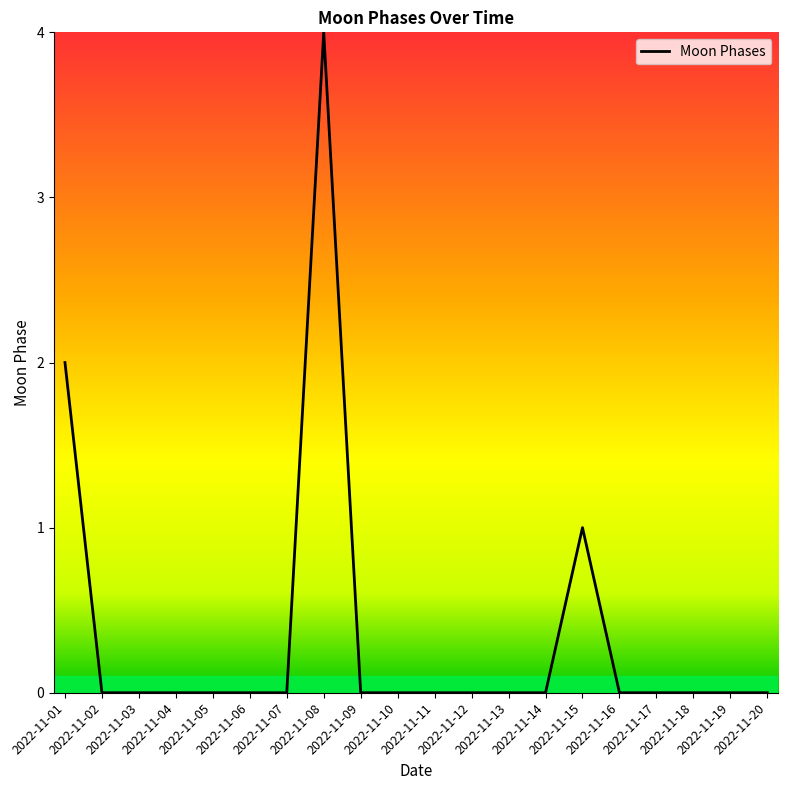

What is the difference between the maximum and minimum values?

4